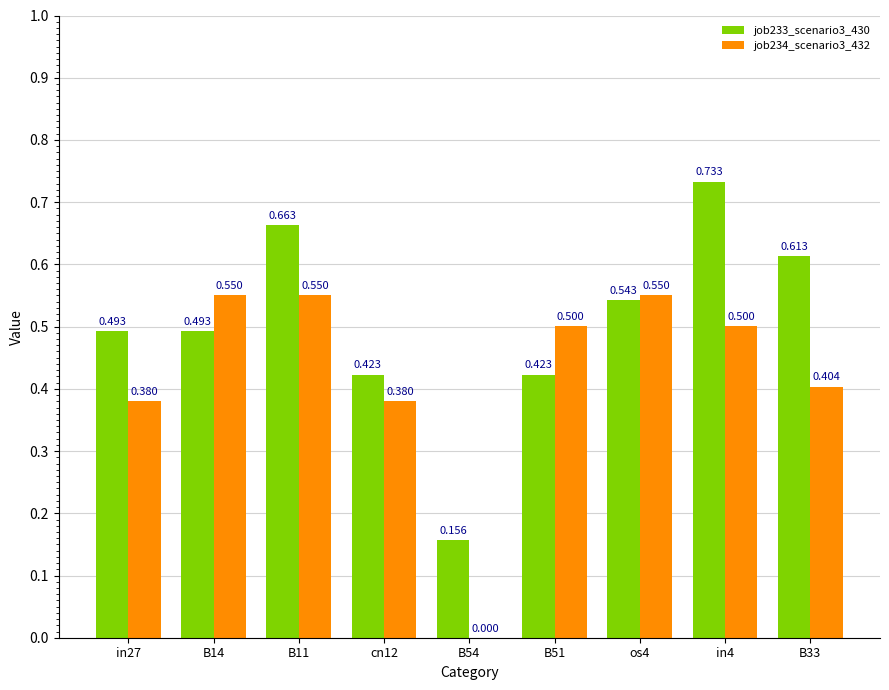

Between cn12 and B54, which is larger?

cn12